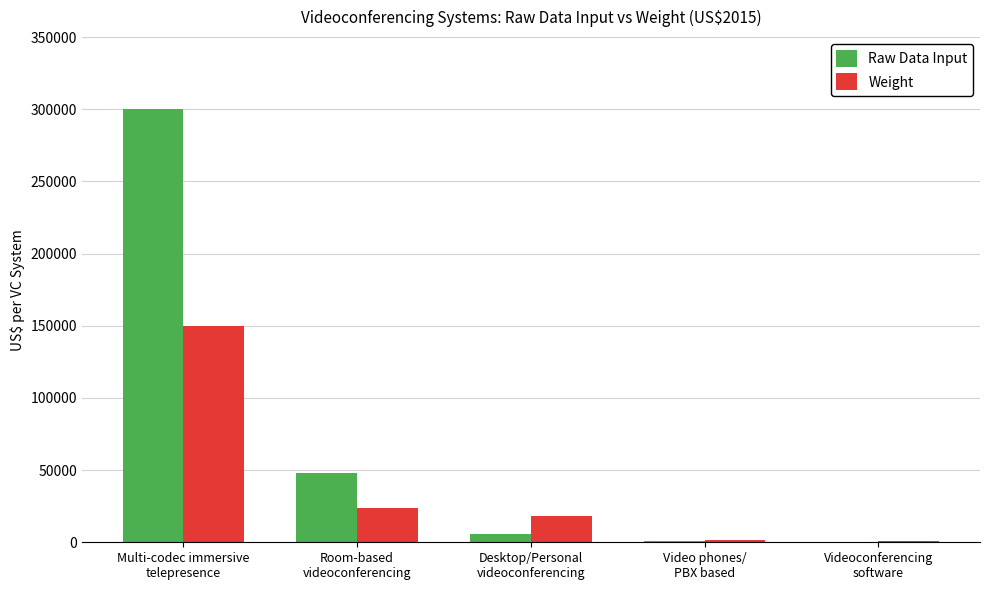

How many data points does each series have?

5